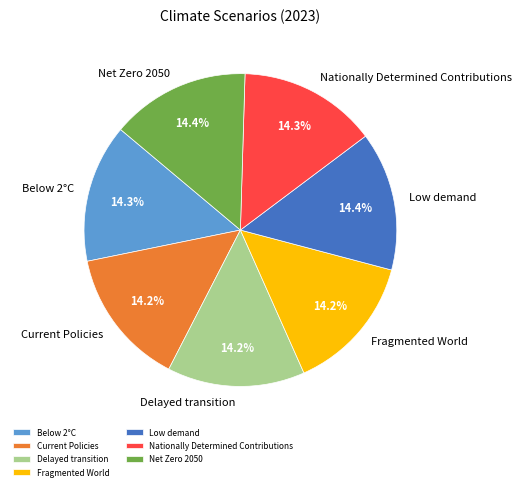

What percentage is NOT represented by Current Policies?

85.8%